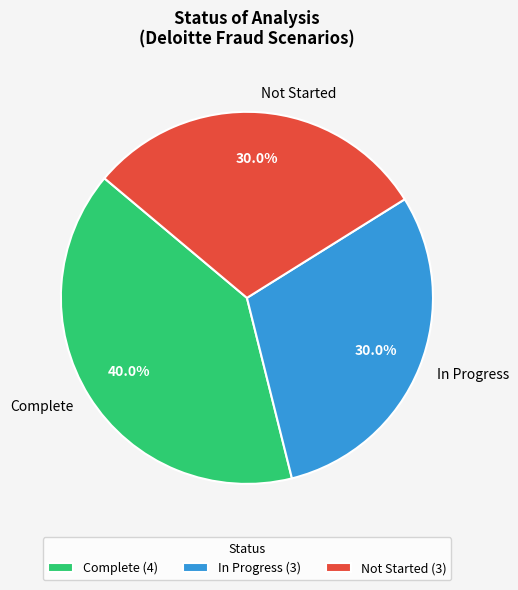

What is the largest slice in the pie chart?

Complete